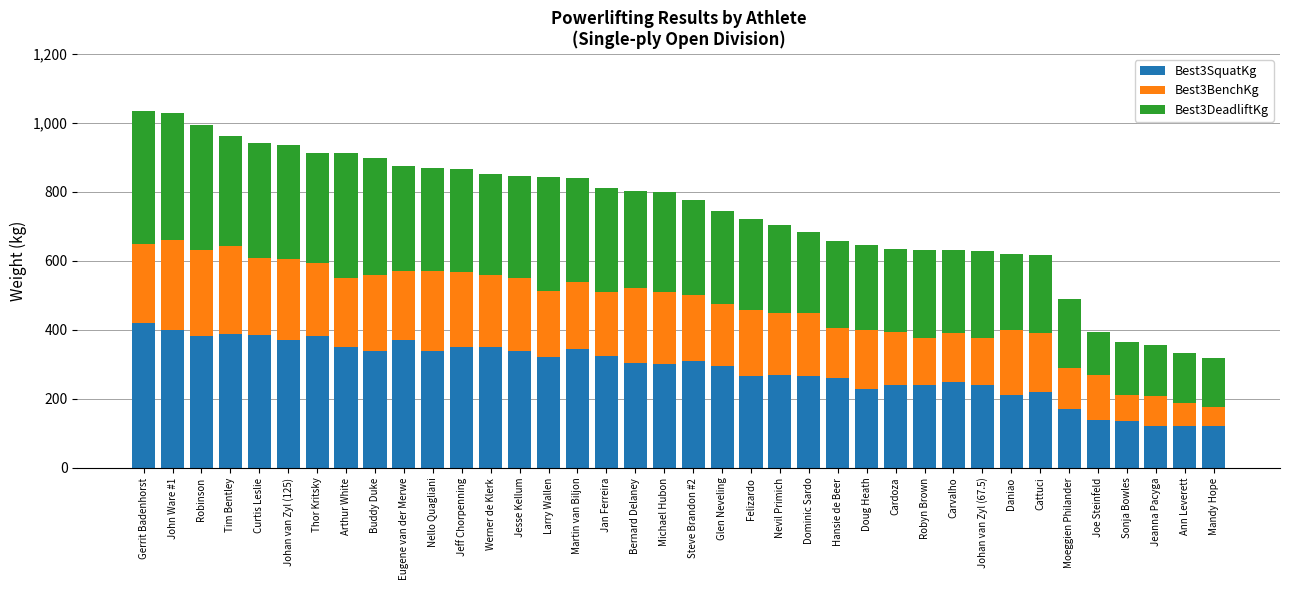

What is the maximum value for Best3SquatKg?

420.0